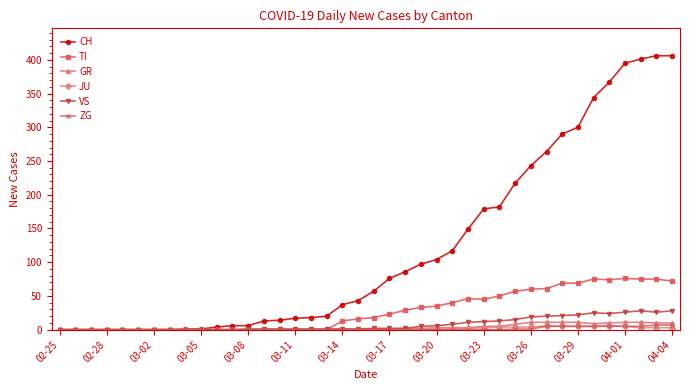

Which series has the largest total across all categories?

CH